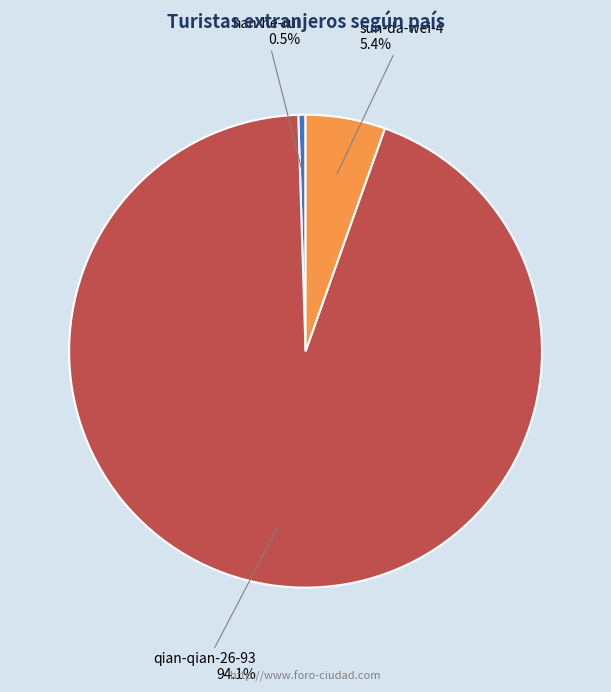

What percentage do qian-qian-26-93 and han-he-rui together represent?

94.6%